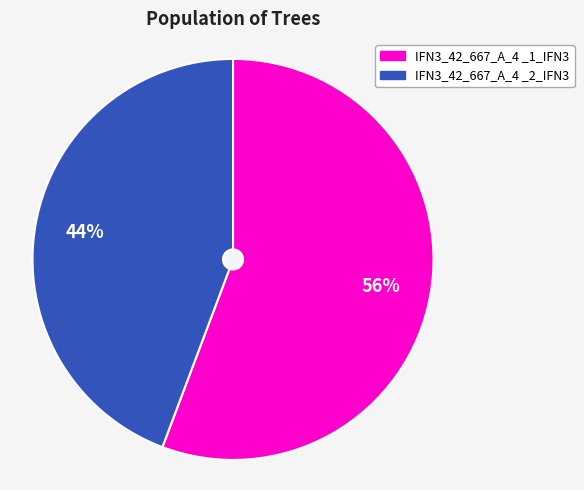

What percentage is the IFN3_42_667_A_4 _1_IFN3 slice, to the nearest percent?

56%